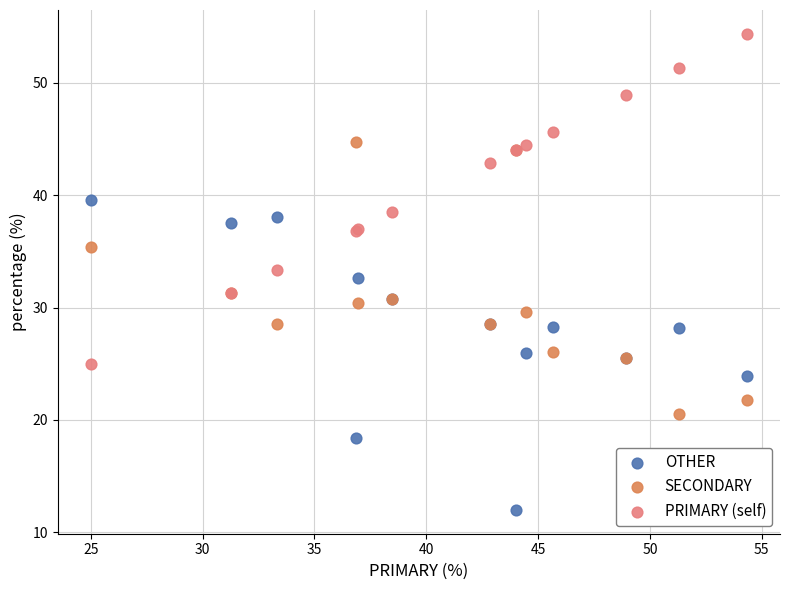

Which series reaches the maximum Y coordinate?

PRIMARY (self)